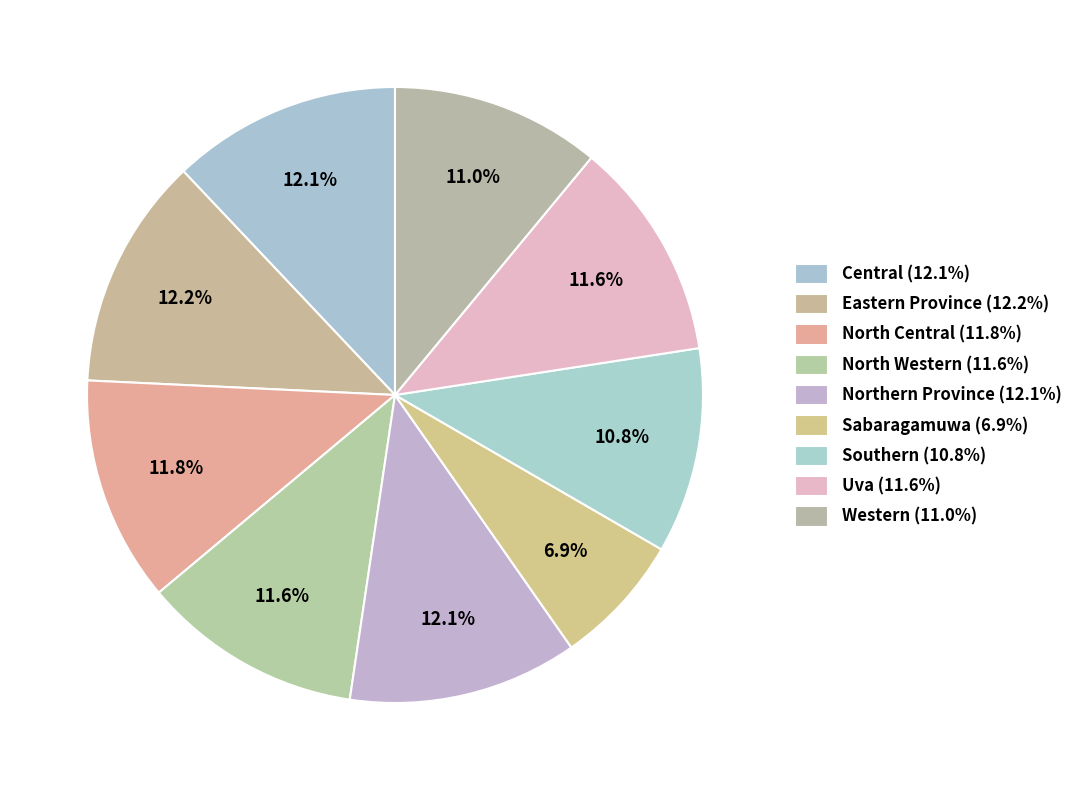

Which slice is the largest?

Eastern Province